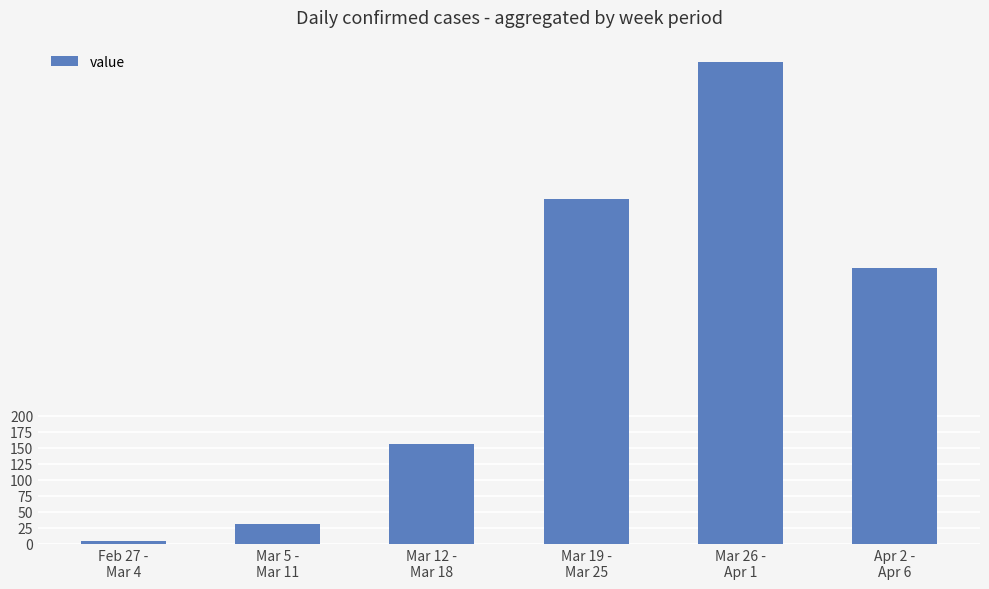

What is the average value?

318